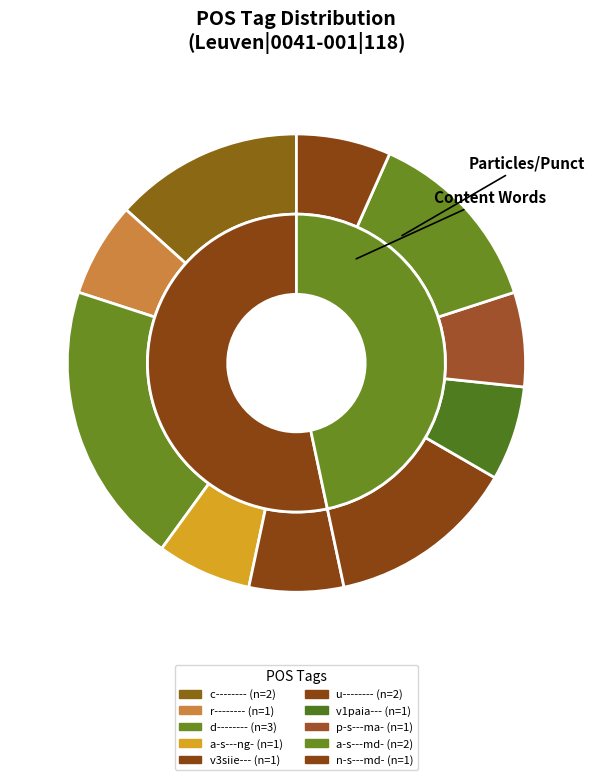

Is 6 the majority of the pie?

No